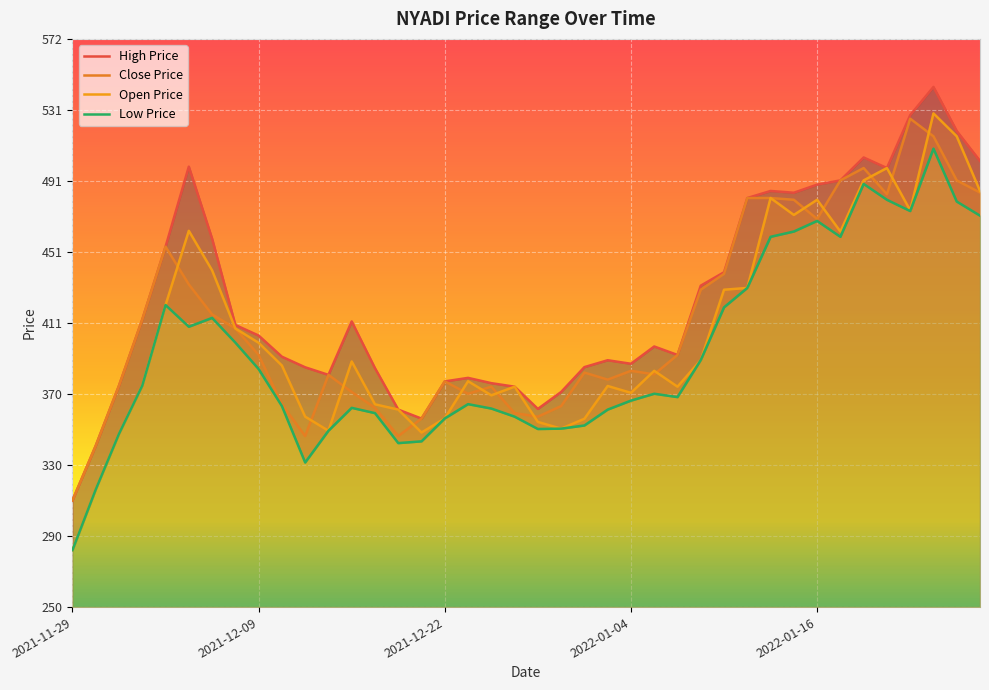

True or false: close_price and high_price cross at least once.

False